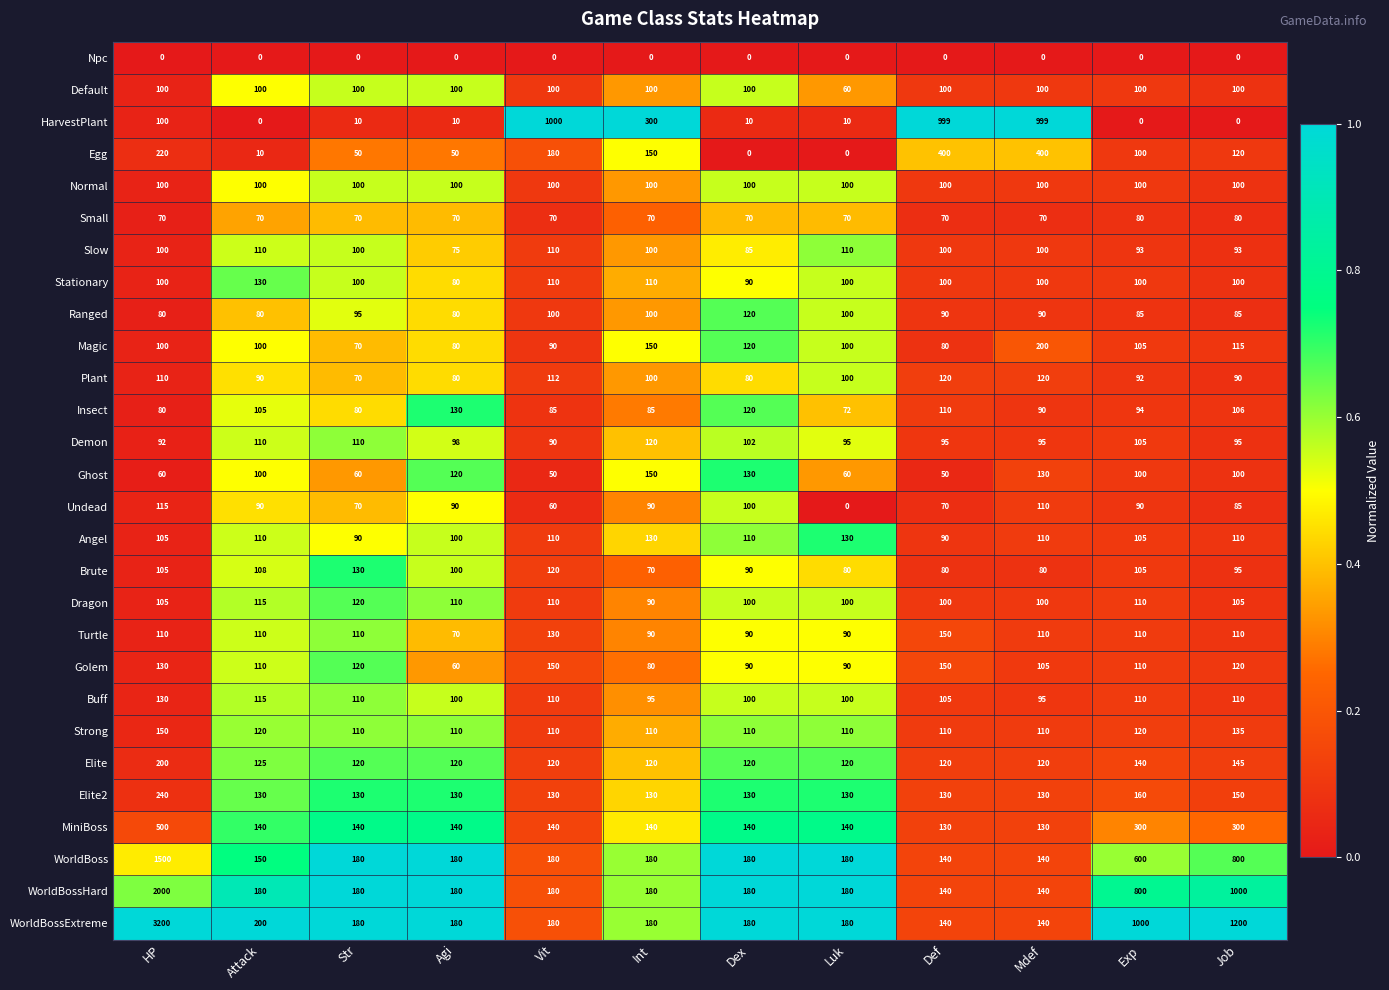

At which label does Magic reach its peak?

Mdef